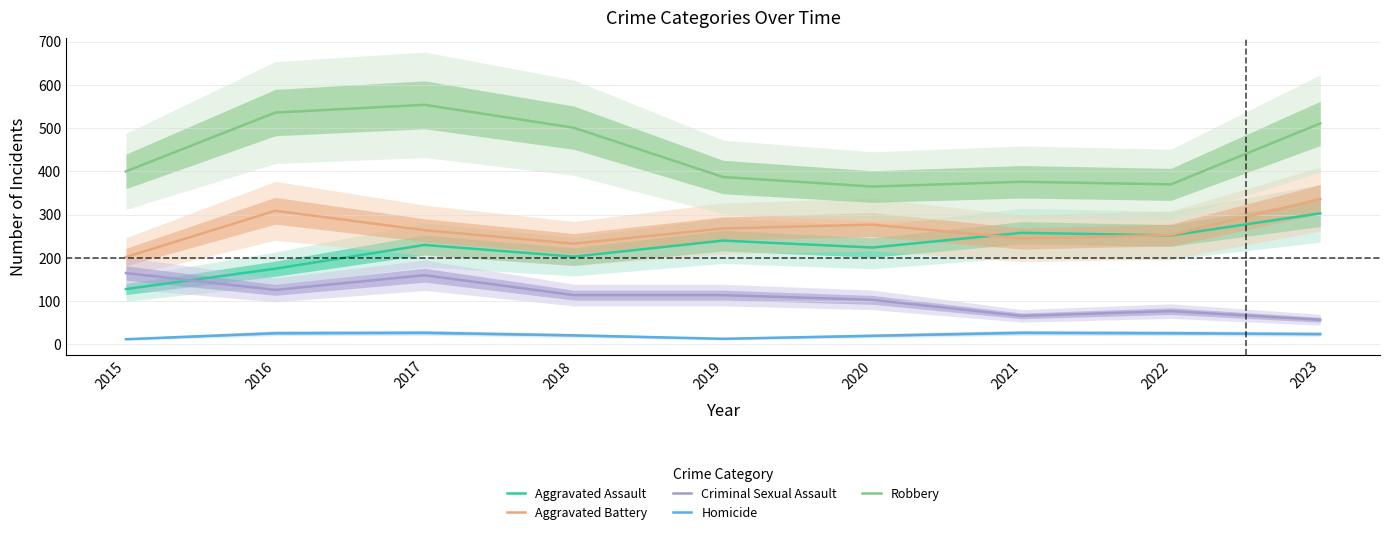

Which series has the largest range (max minus min)?

Robbery